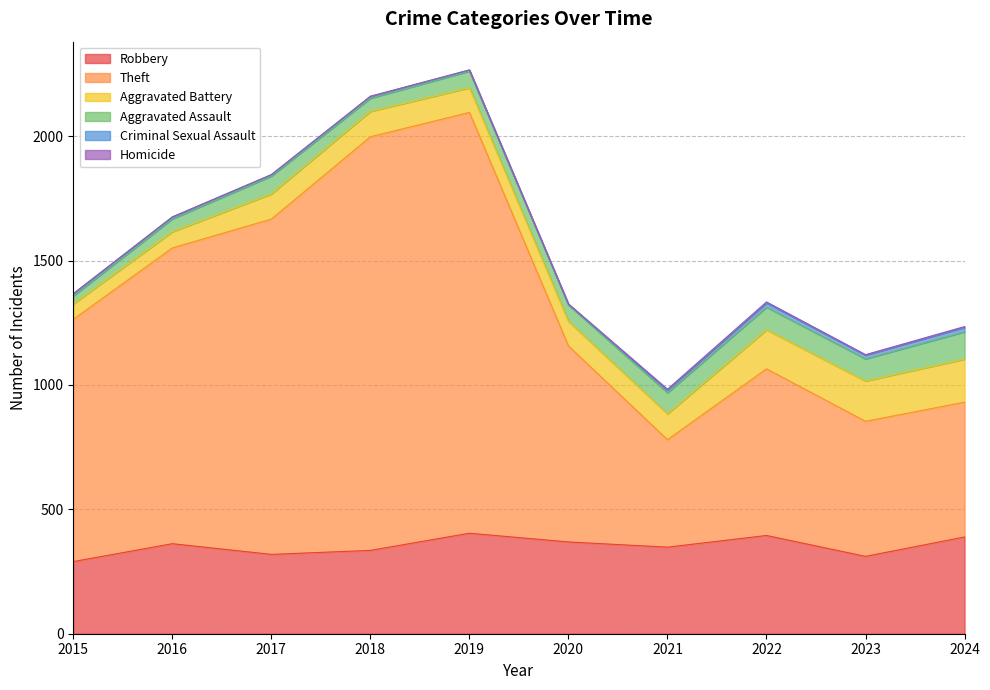

Reading left to right, what are all the values shown in this chart?

Robbery: 2015=290	2016=362	2017=319	2018=335	2019=404	2020=369	2021=348	2022=395	2023=311	2024=389
Theft: 2015=974	2016=1189	2017=1348	2018=1663	2019=1692	2020=788	2021=432	2022=670	2023=543	2024=542
Aggravated Battery: 2015=62	2016=65	2017=101	2018=102	2019=99	2020=99	2021=104	2022=157	2023=162	2024=173
Aggravated Assault: 2015=32	2016=52	2017=72	2018=53	2019=67	2020=66	2021=85	2022=91	2023=89	2024=110
Criminal Sexual Assault: 2015=9	2016=7	2017=5	2018=7	2019=4	2020=2	2021=10	2022=17	2023=15	2024=18
Homicide: 2015=0	2016=1	2017=1	2018=1	2019=1	2020=2	2021=4	2022=4	2023=2	2024=3